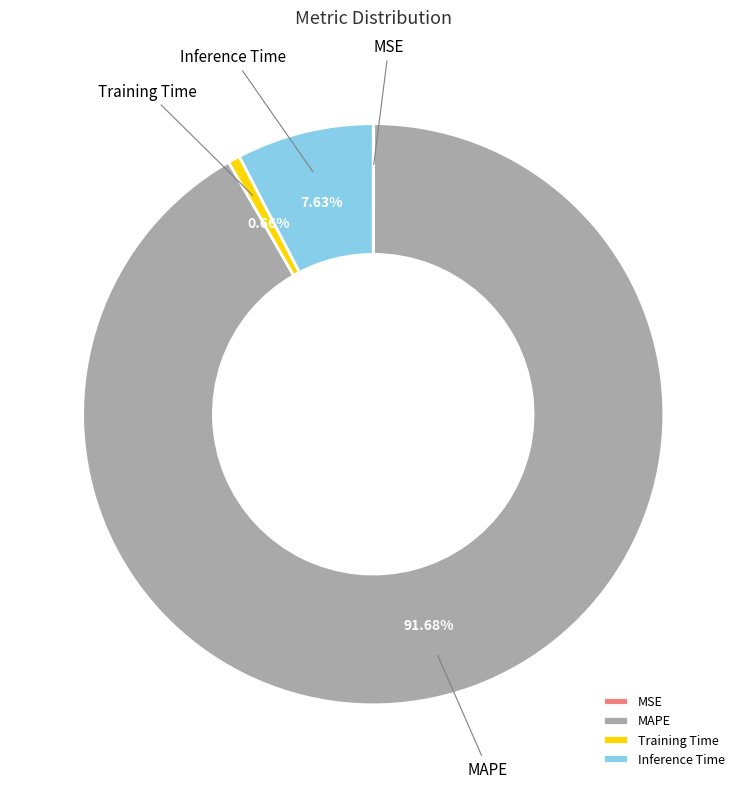

Which category has the biggest portion of the pie?

MAPE